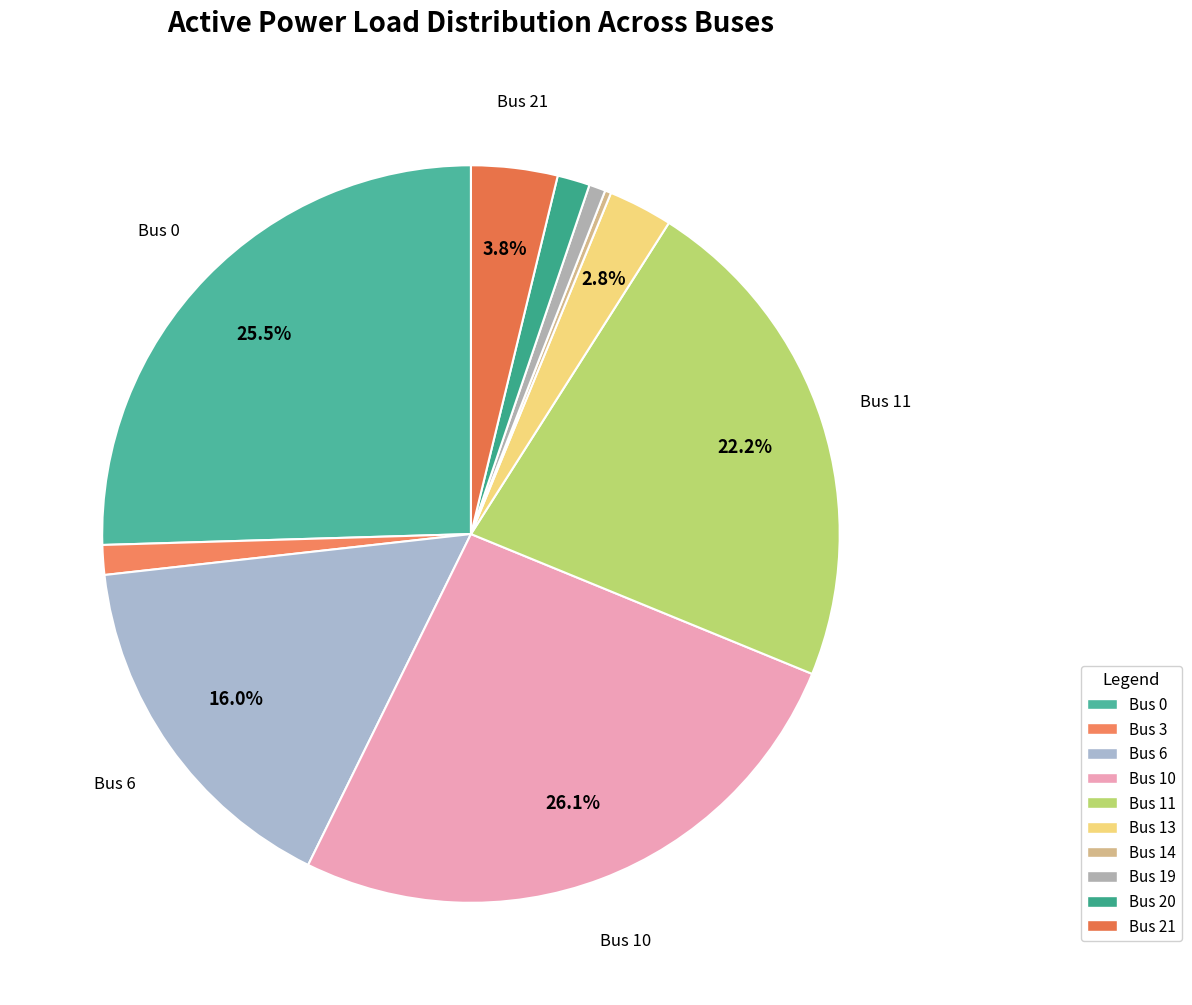

What percentage is NOT represented by Bus 10?

73.9%